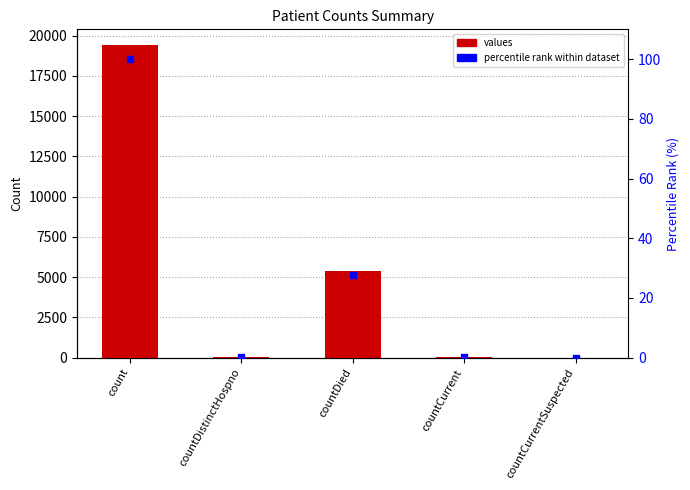

Which series contains the highest Y value?

values